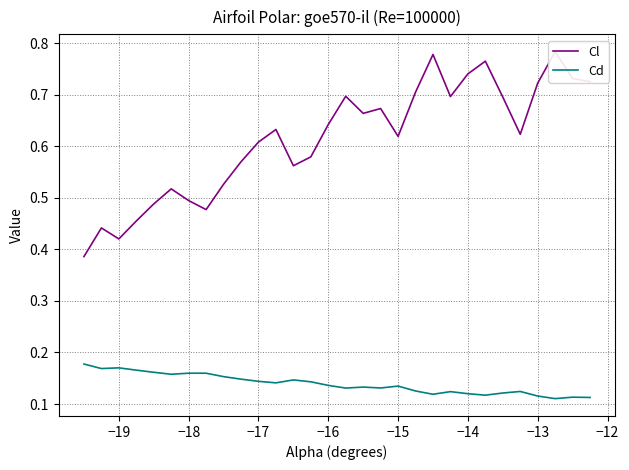

Between −19 and −16, which is larger?

−16